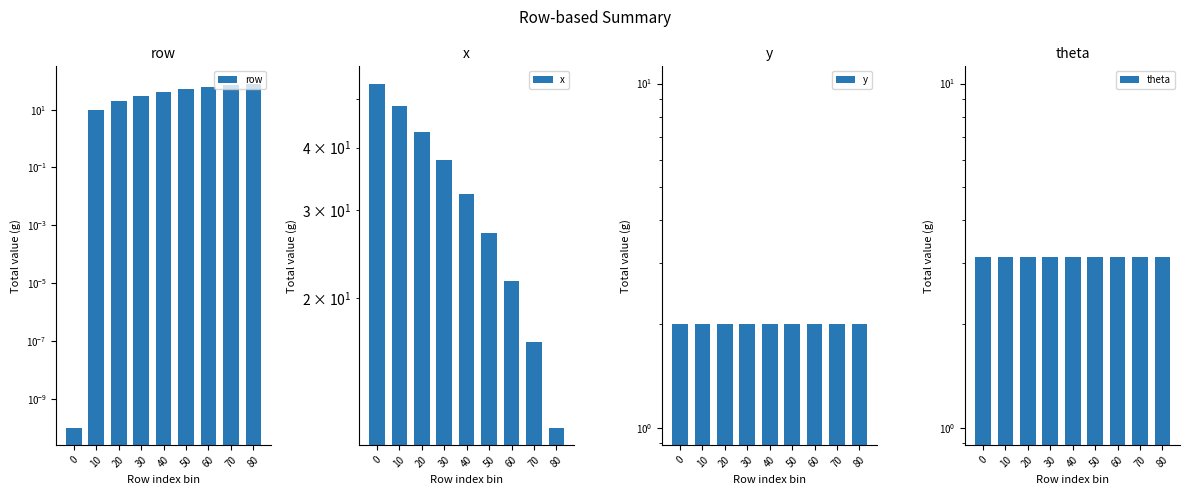

What is the sum of the y values at 70 and 50?

4.0